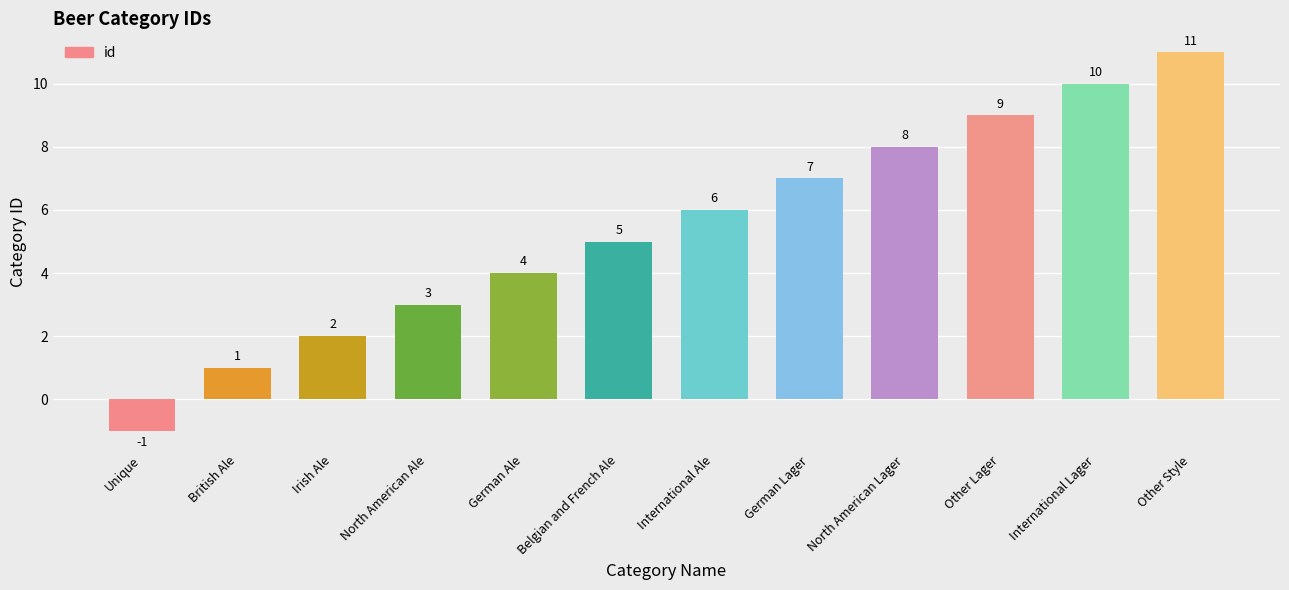

Reading left to right, transcribe all the data shown in this chart.

Unique=-1	British Ale=1	Irish Ale=2	North American Ale=3	German Ale=4	Belgian and French Ale=5	International Ale=6	German Lager=7	North American Lager=8	Other Lager=9	International Lager=10	Other Style=11